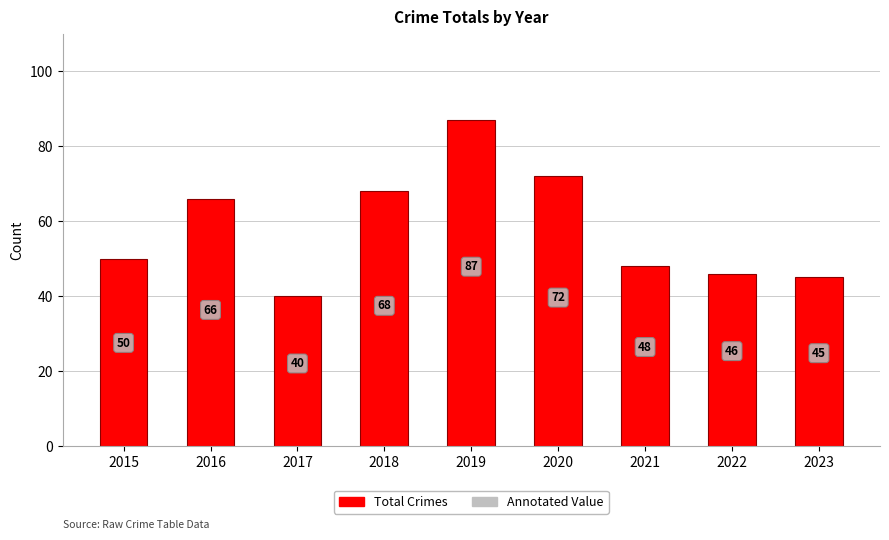

Reading right to left, what are all the values shown in this chart?

45	46	48	72	87	68	40	66	50